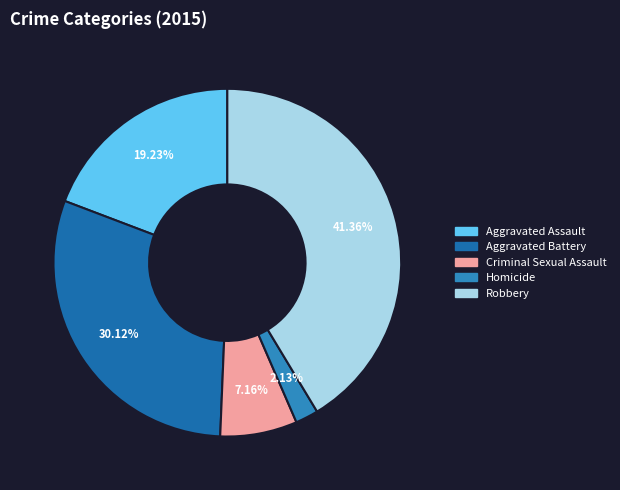

Does Robbery account for over 50% of the chart?

No